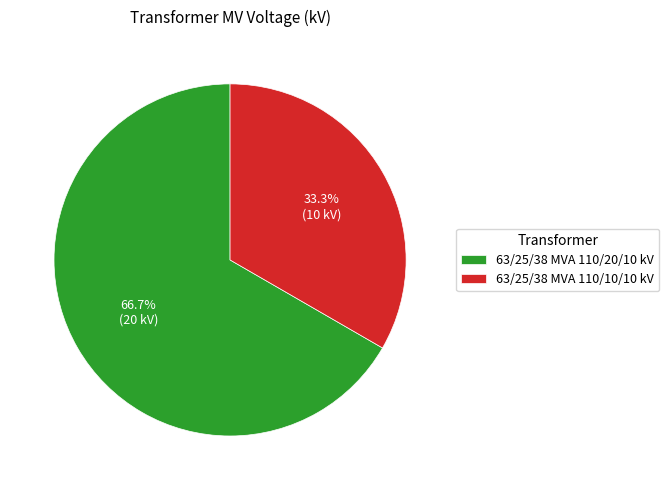

What is the total percentage of 63/25/38 MVA 110/10/10 kV and 63/25/38 MVA 110/20/10 kV?

100.0%